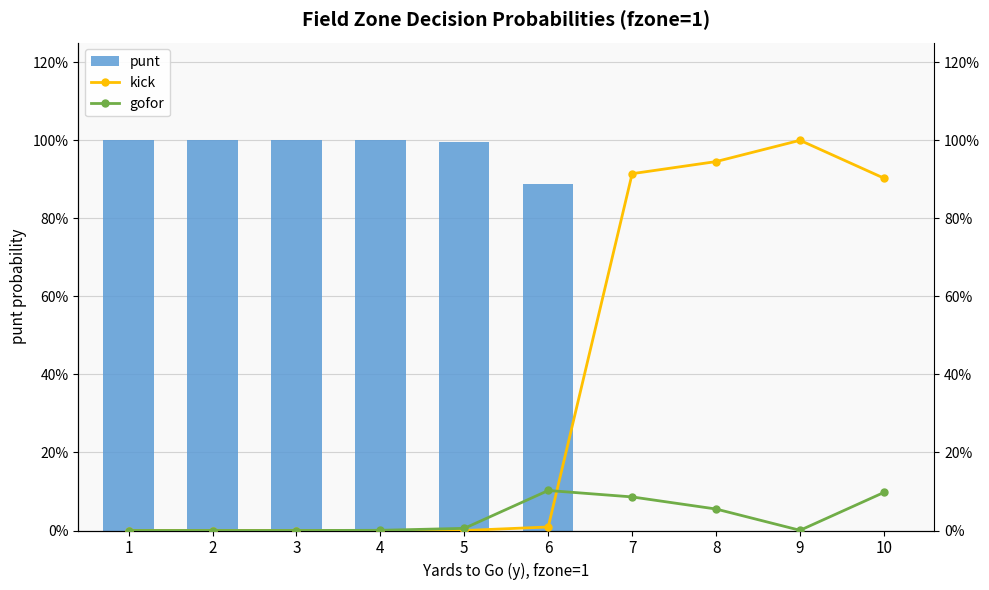

What is the average value of the punt series?

0.6